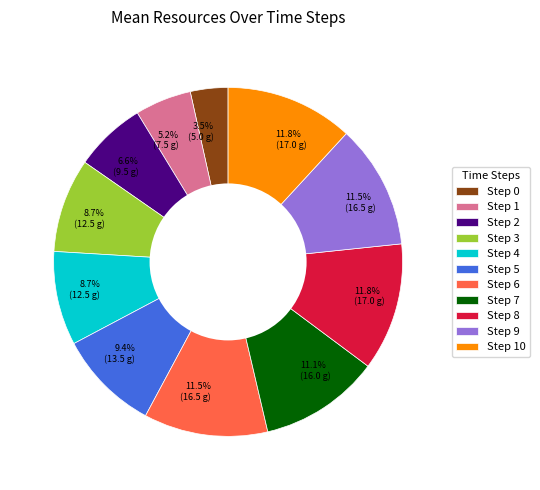

Approximately how many times larger is the value at Step 9 compared to Step 5?

1.2